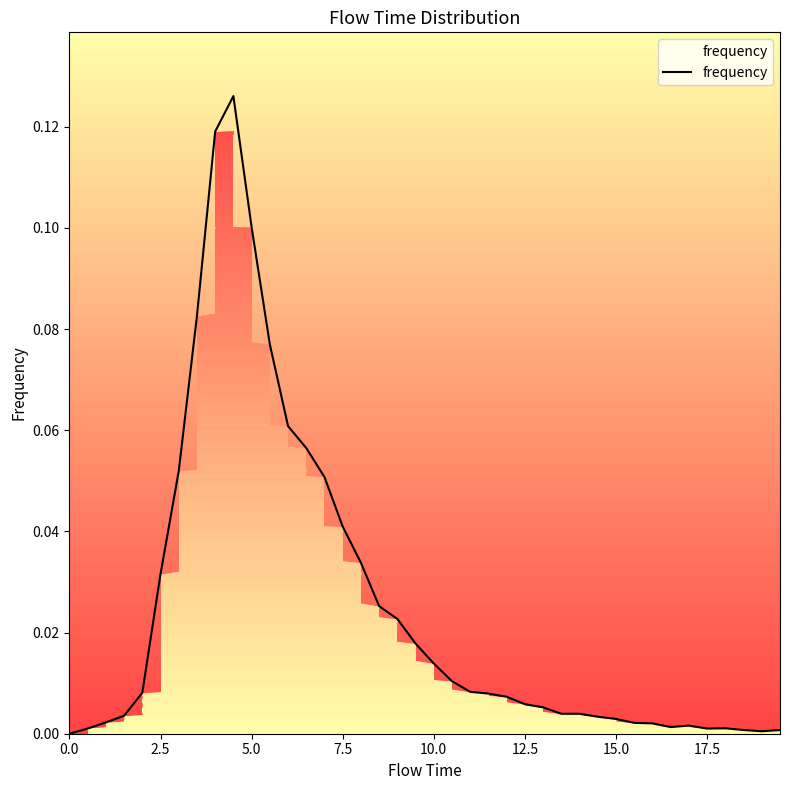

The frequency series shows 0.0 at 17.5. True or false?

True